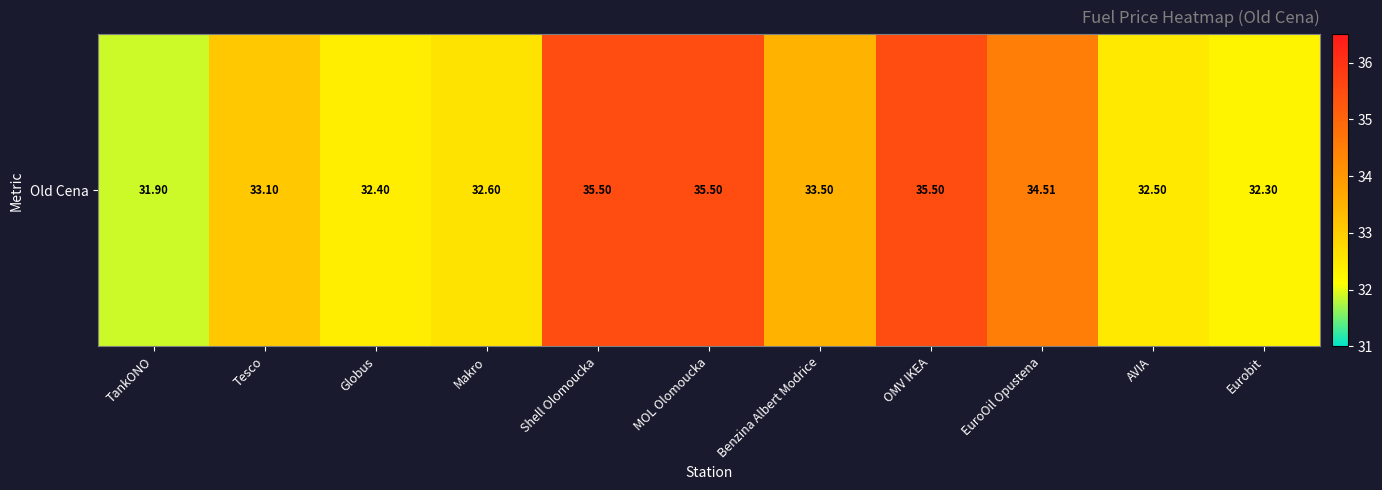

Rank the categories by value from lowest to highest.

TankONO, Eurobit, Globus, AVIA, Makro, Tesco, Benzina Albert Modrice, EuroOil Opustena, Shell Olomoucka, MOL Olomoucka, OMV IKEA